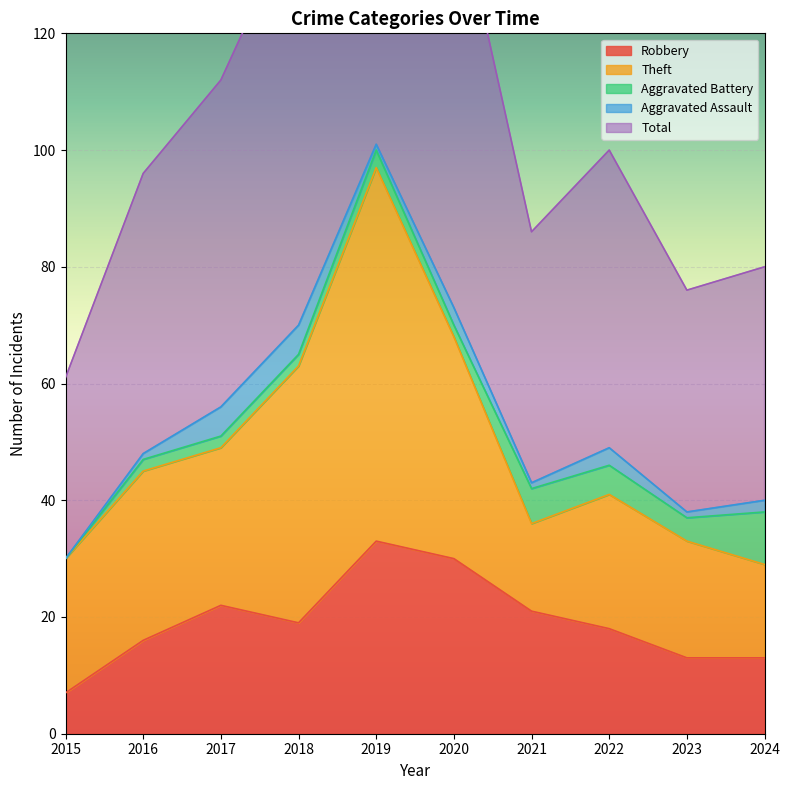

What is the value of the Theft point at the 7th from the left?

15